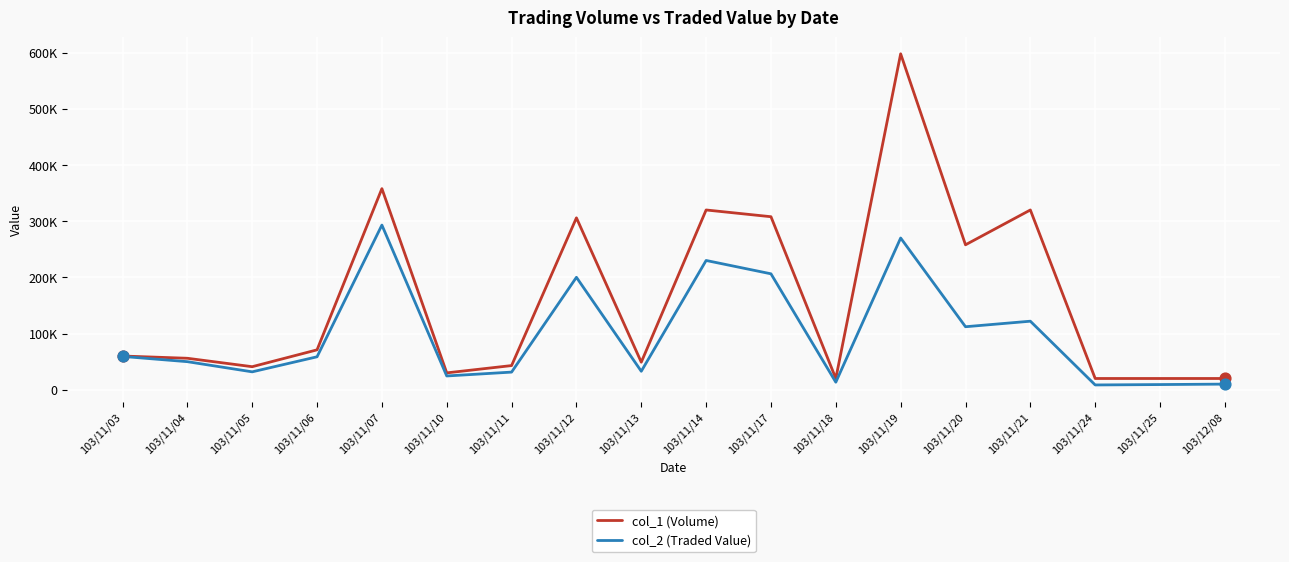

Is the value of col_1 (Volume) at 103/11/05 greater than the value of col_2 (Traded Value) at 103/11/05?

Yes